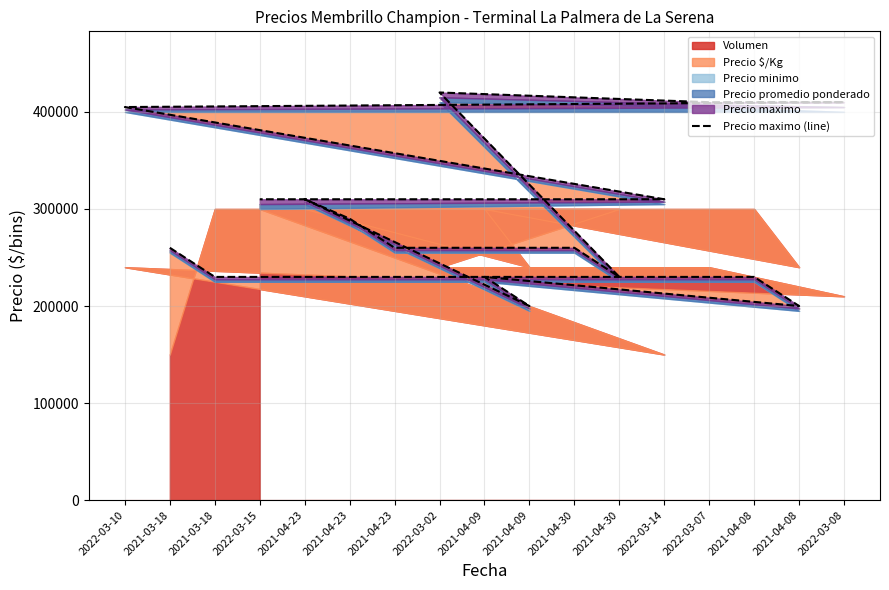

True or false: the data shows 260000 at 2021-03-18.

True